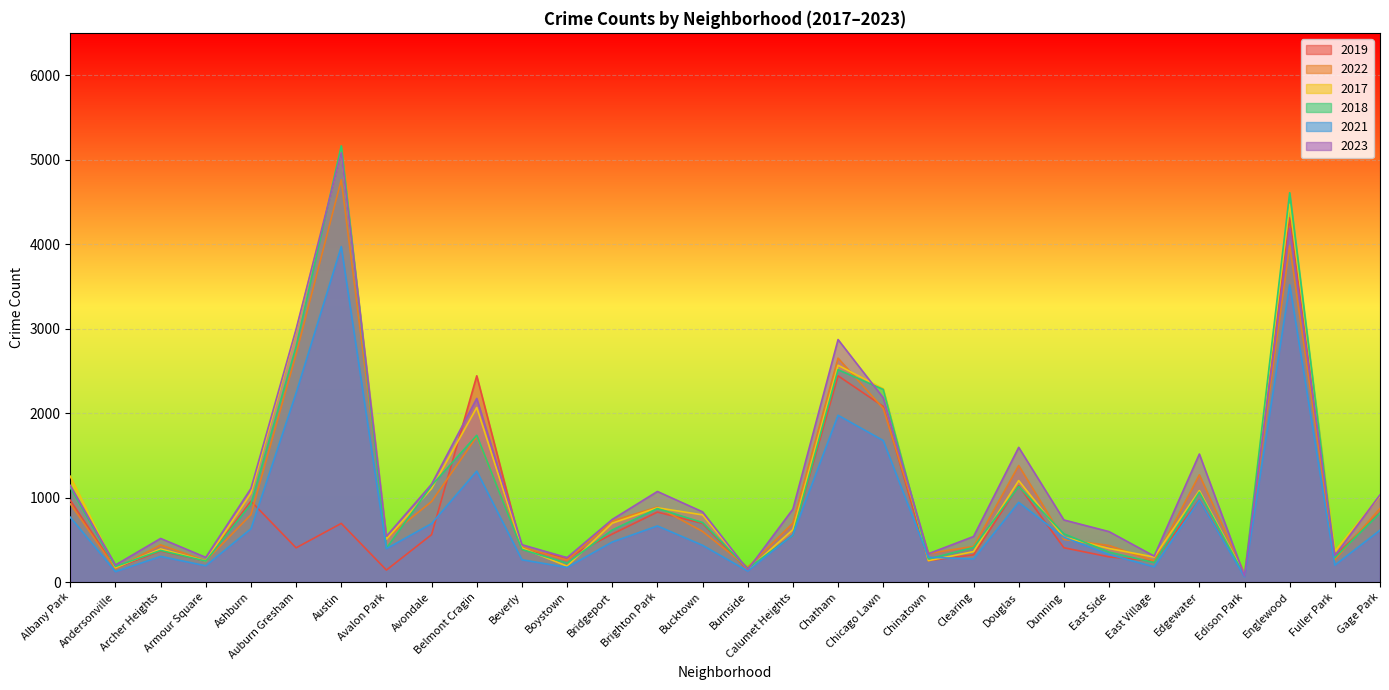

At which label does 2021 reach its peak?

Austin